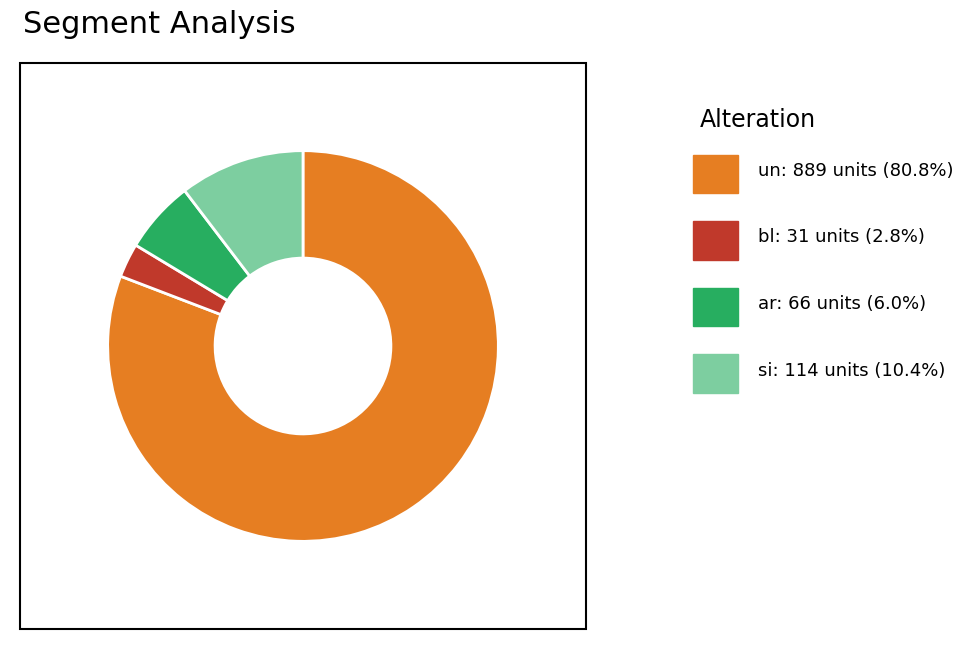

Is there a majority slice in this chart?

Yes